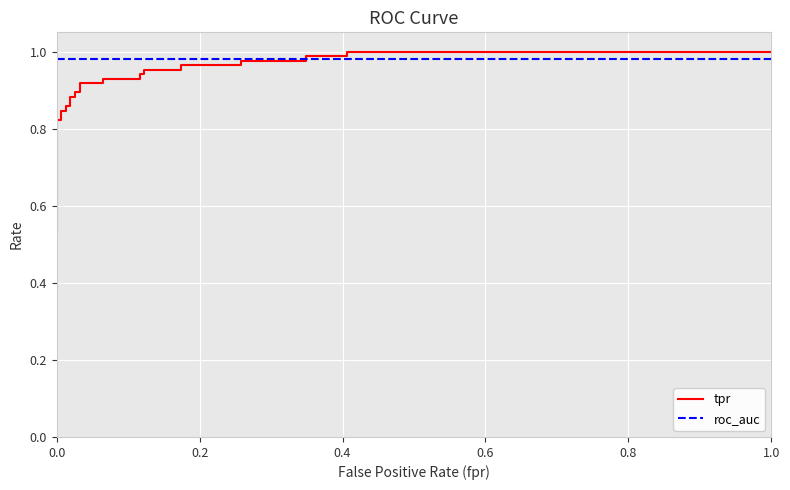

Which series ends up on top after the final intersection of tpr and roc_auc?

tpr